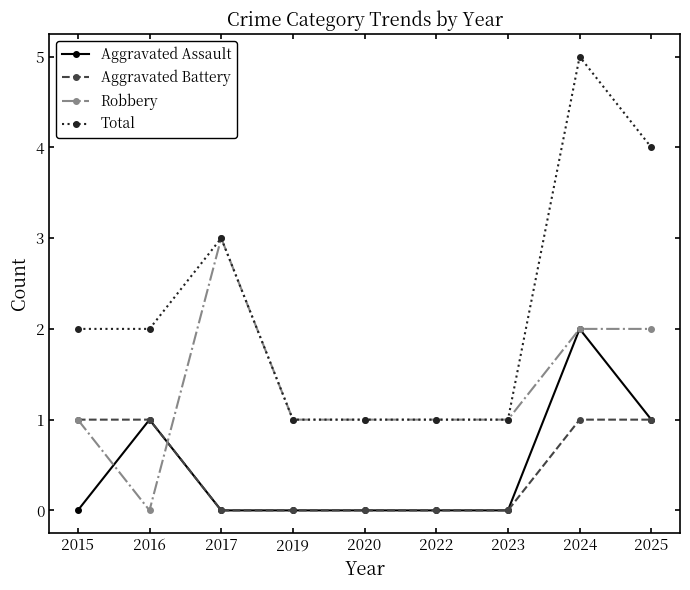

Rank the series by their maximum value, from highest to lowest.

Total, Robbery, Aggravated Assault, Aggravated Battery